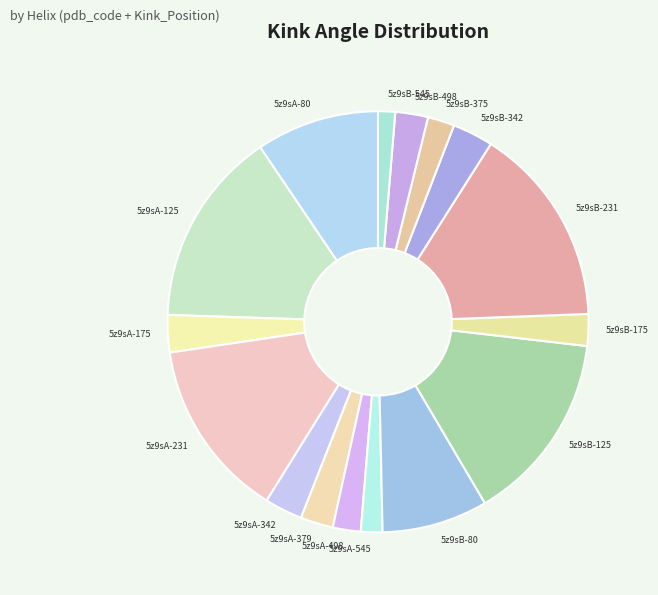

The 5z9sB-545 slice represents 8% of the pie. True or false?

False